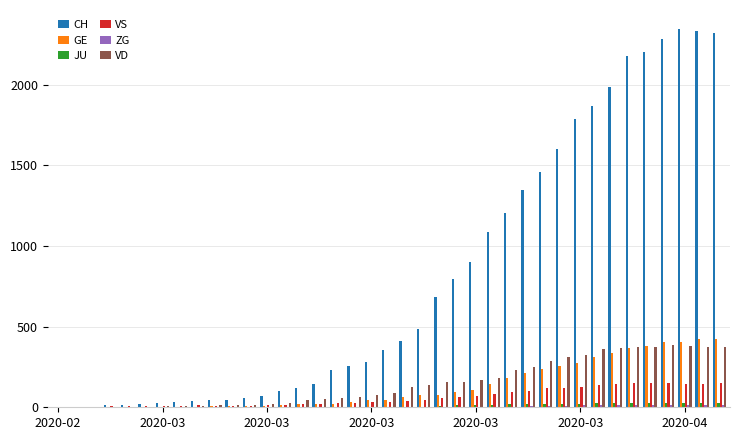

What is the average value of the JU series?

10